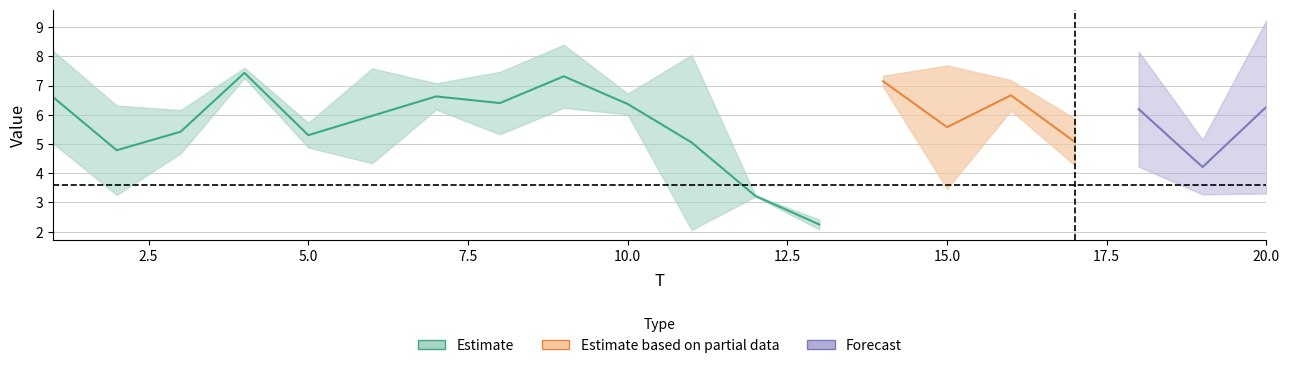

Where is the first local minimum for x2?

2